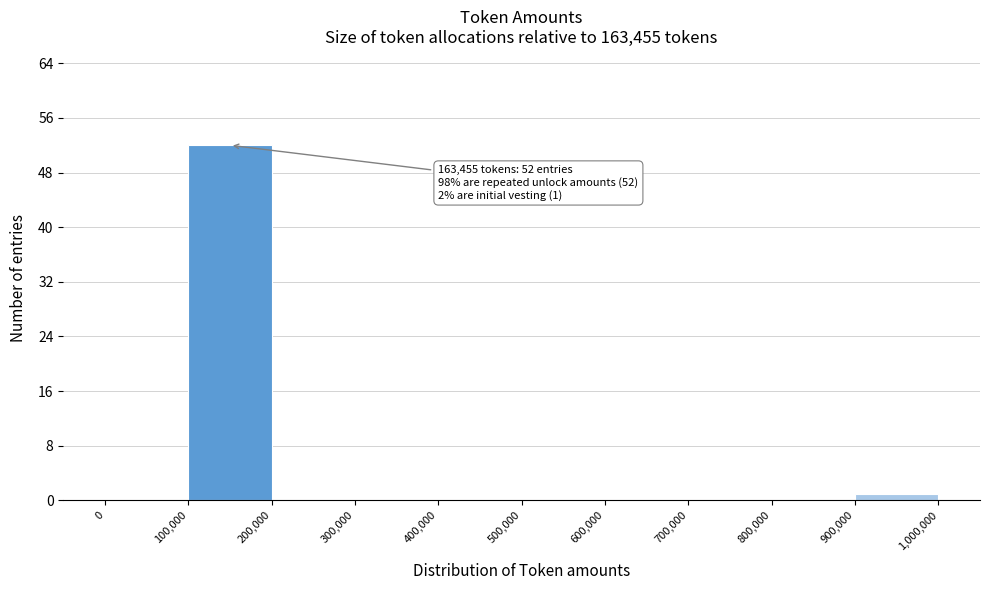

Which range on the x-axis has the tallest bar?

100,000 to 200,000